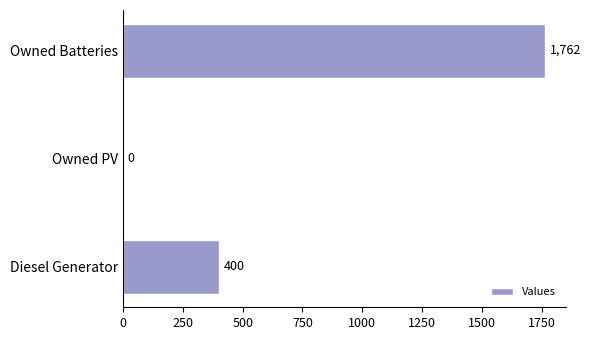

What is the greatest value displayed?

1762